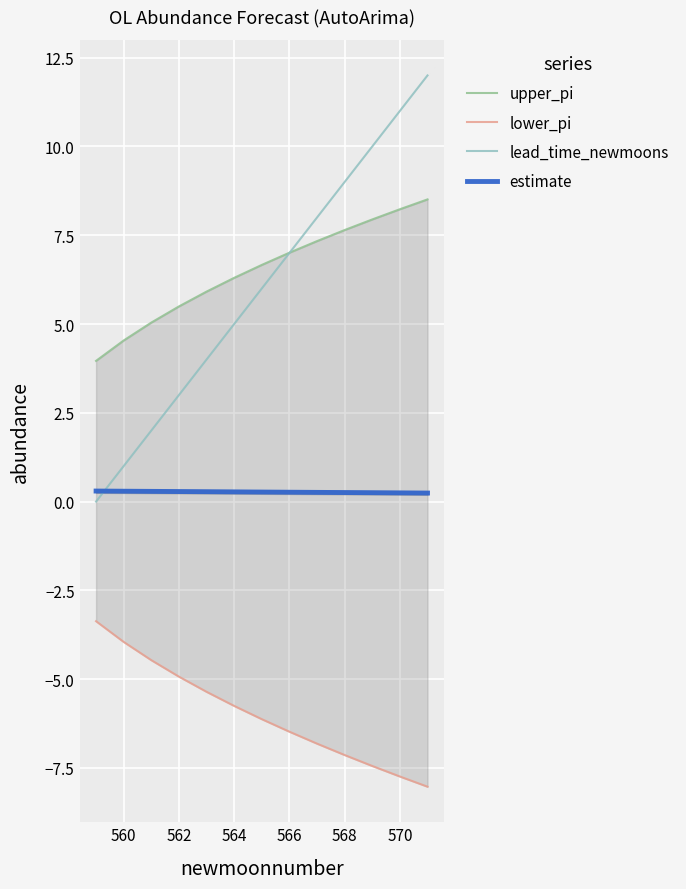

True or false: lead_time_newmoons has more than 0 interior local peaks.

False